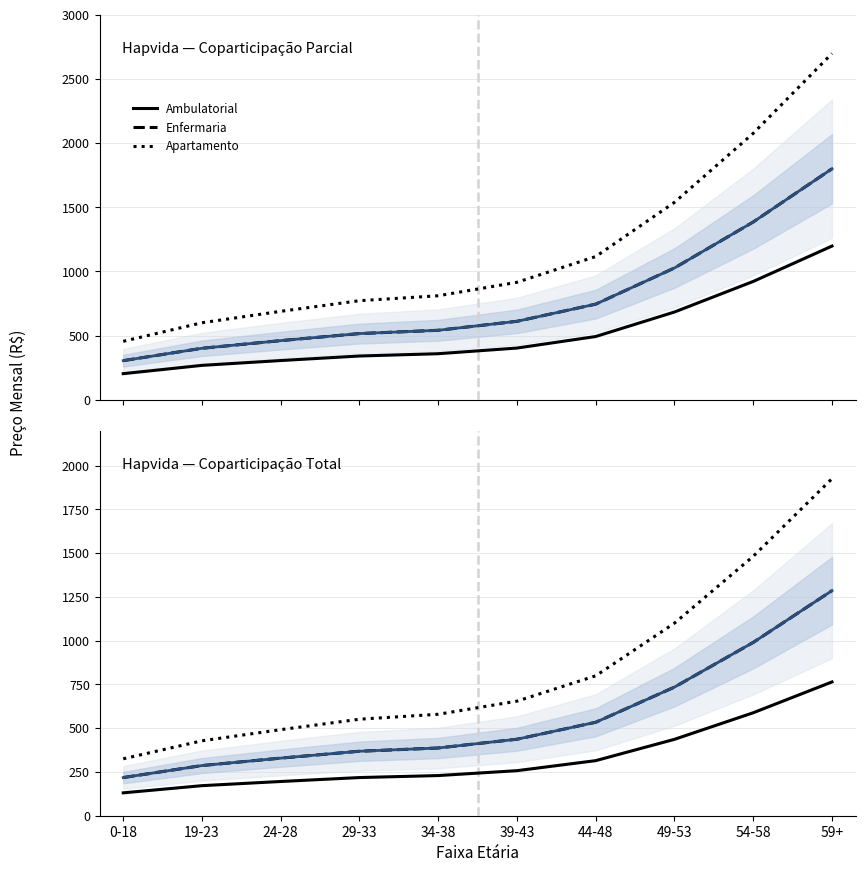

Where is Enfermaria nearest to the value 751?

49-53